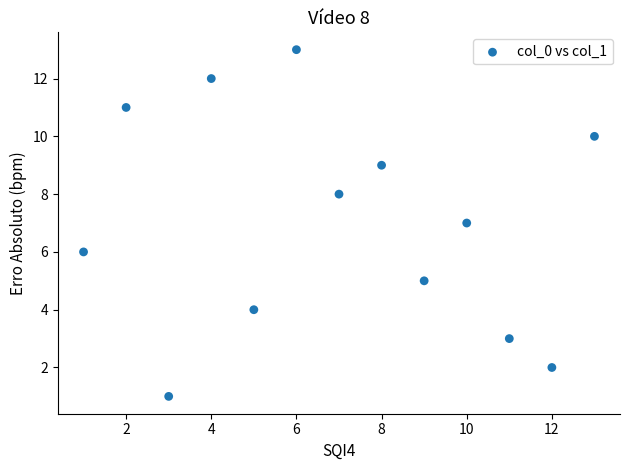

What is the range of Y values (max minus min)?

12